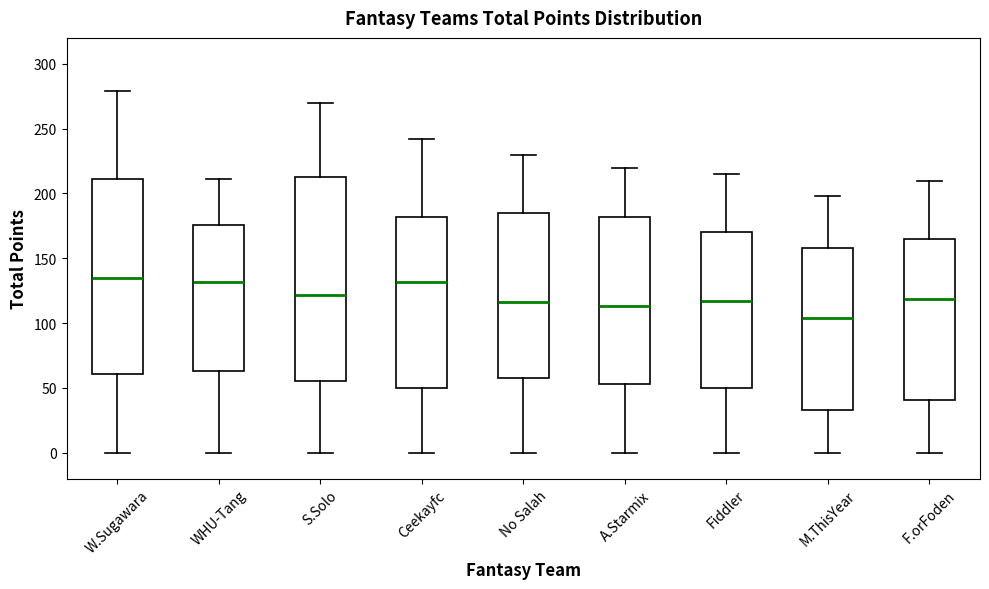

Which box's median line is the lowest?

M.ThisYear